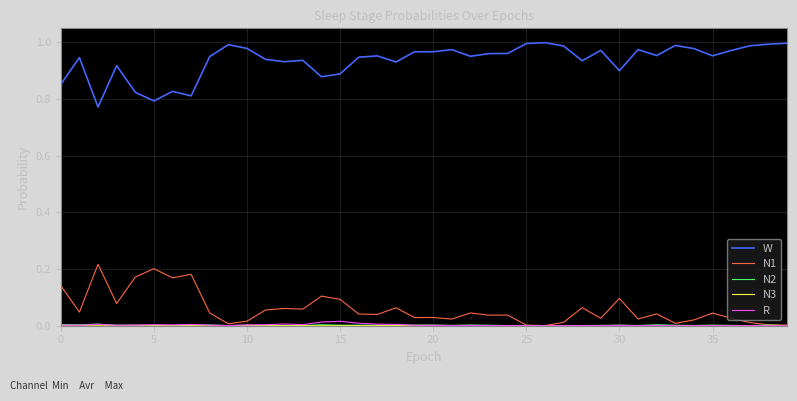

True or false: R and W cross at least once.

False